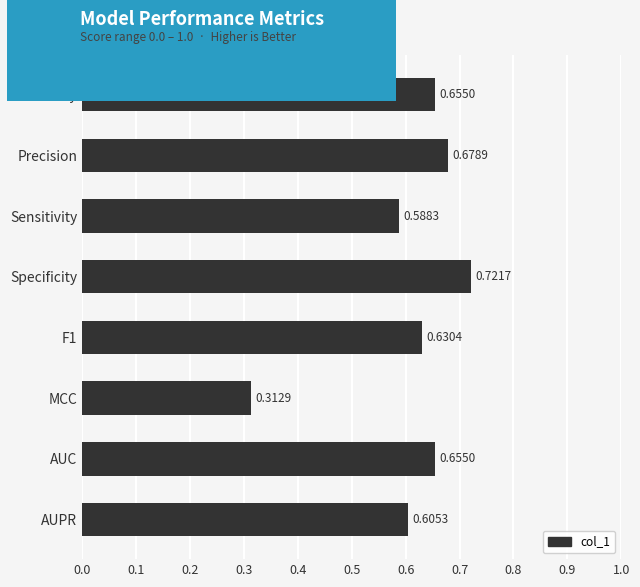

At which category does the chart reach its minimum across all series?

MCC